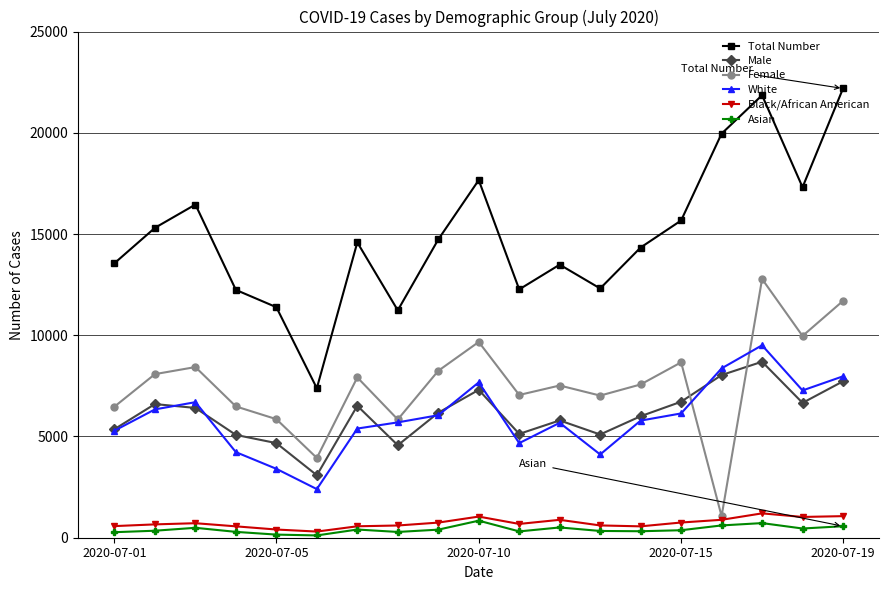

At how many categories does at least one series exceed 19124?

3